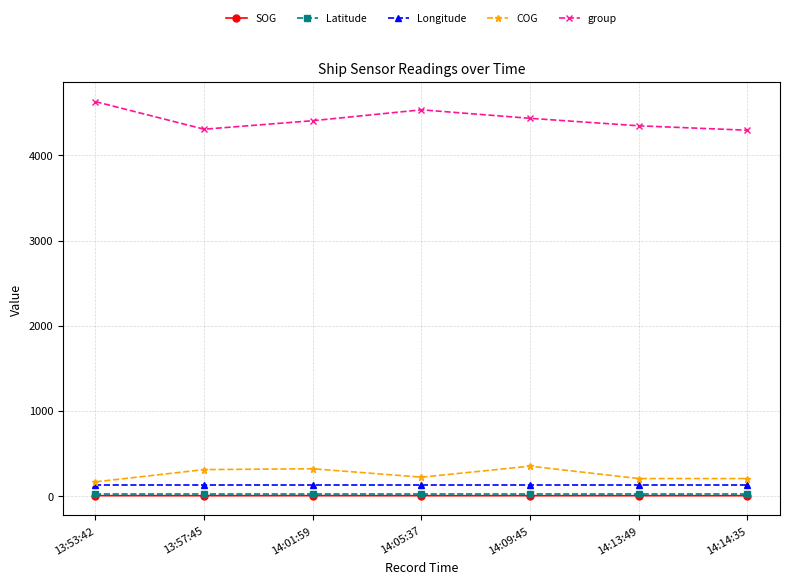

What is the smallest value displayed?

0.1